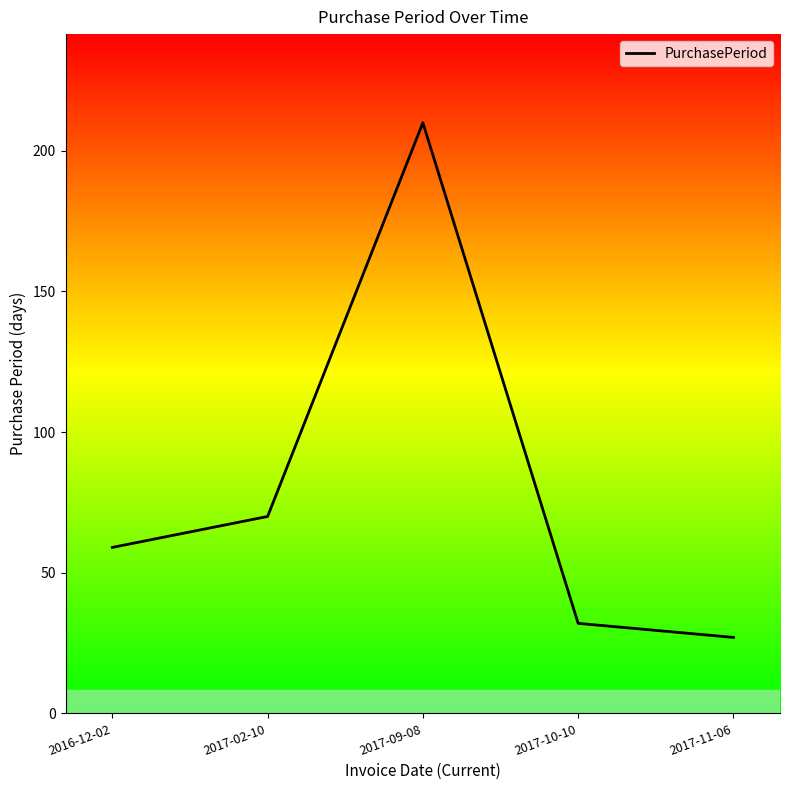

Reading left to right, extract all data points from this chart.

2016-12-02=59	2017-02-10=70	2017-09-08=210	2017-10-10=32	2017-11-06=27